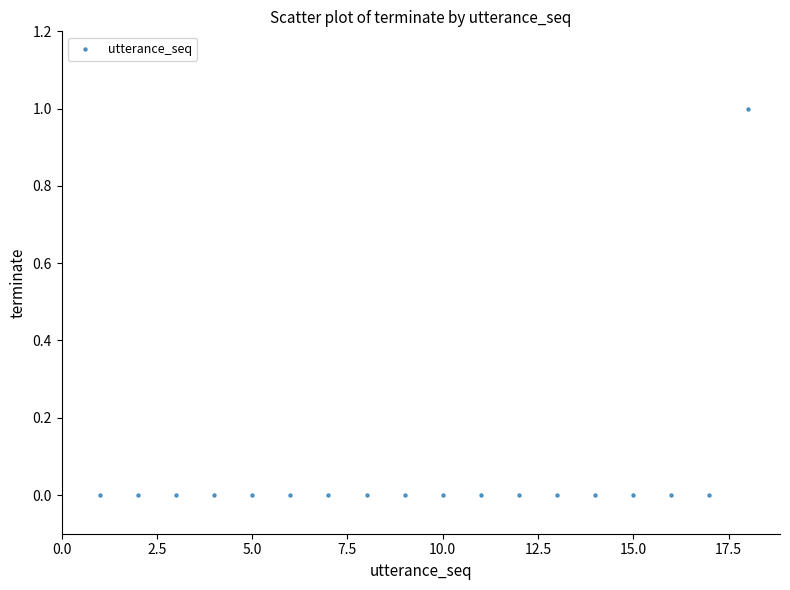

What is the range of X values (max minus min)?

17